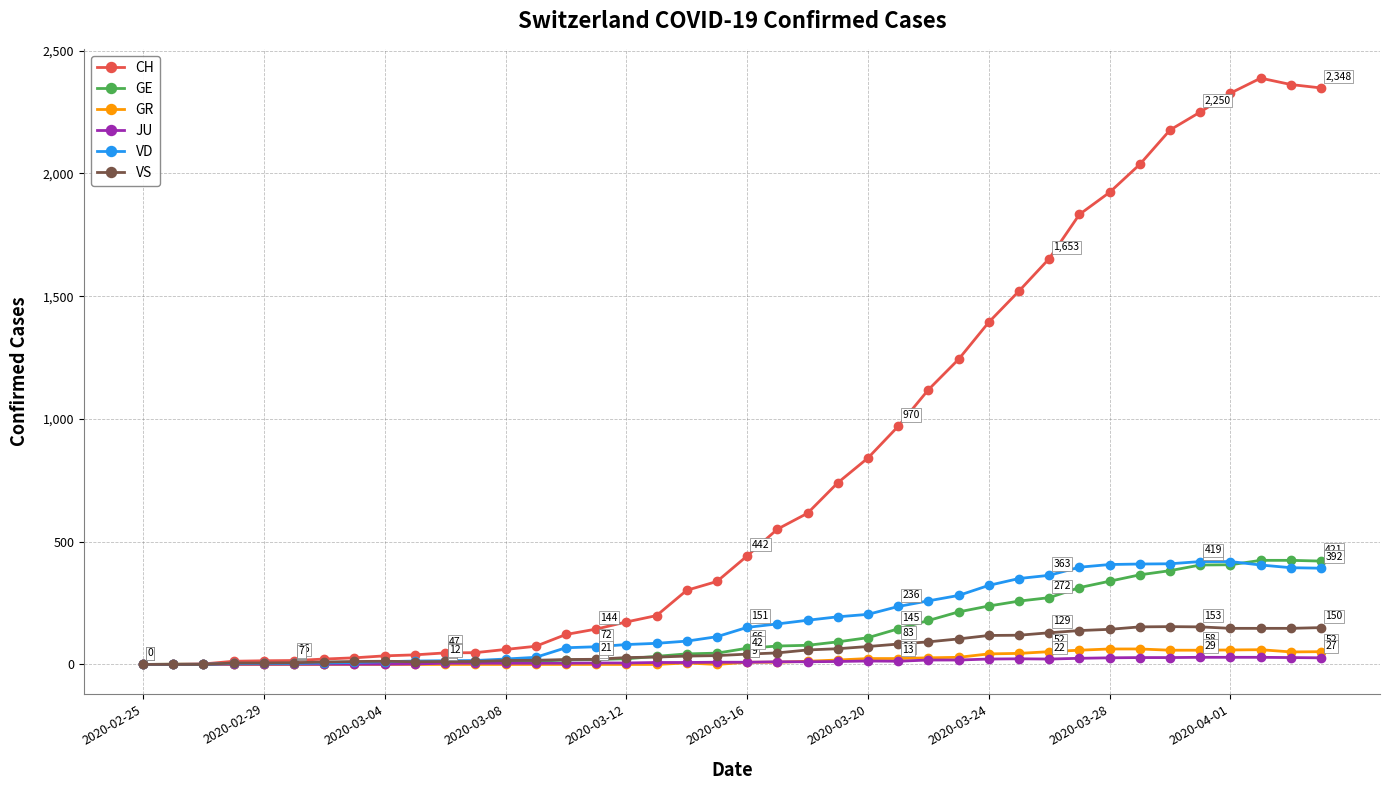

Count the number of categories in the chart.

40